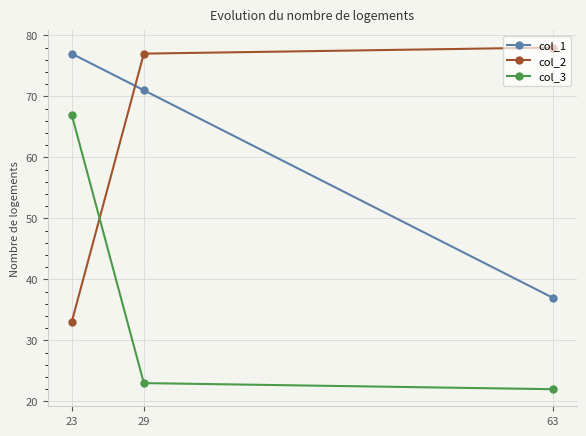

What is the value of the col_2 point at the 1st from the left?

33